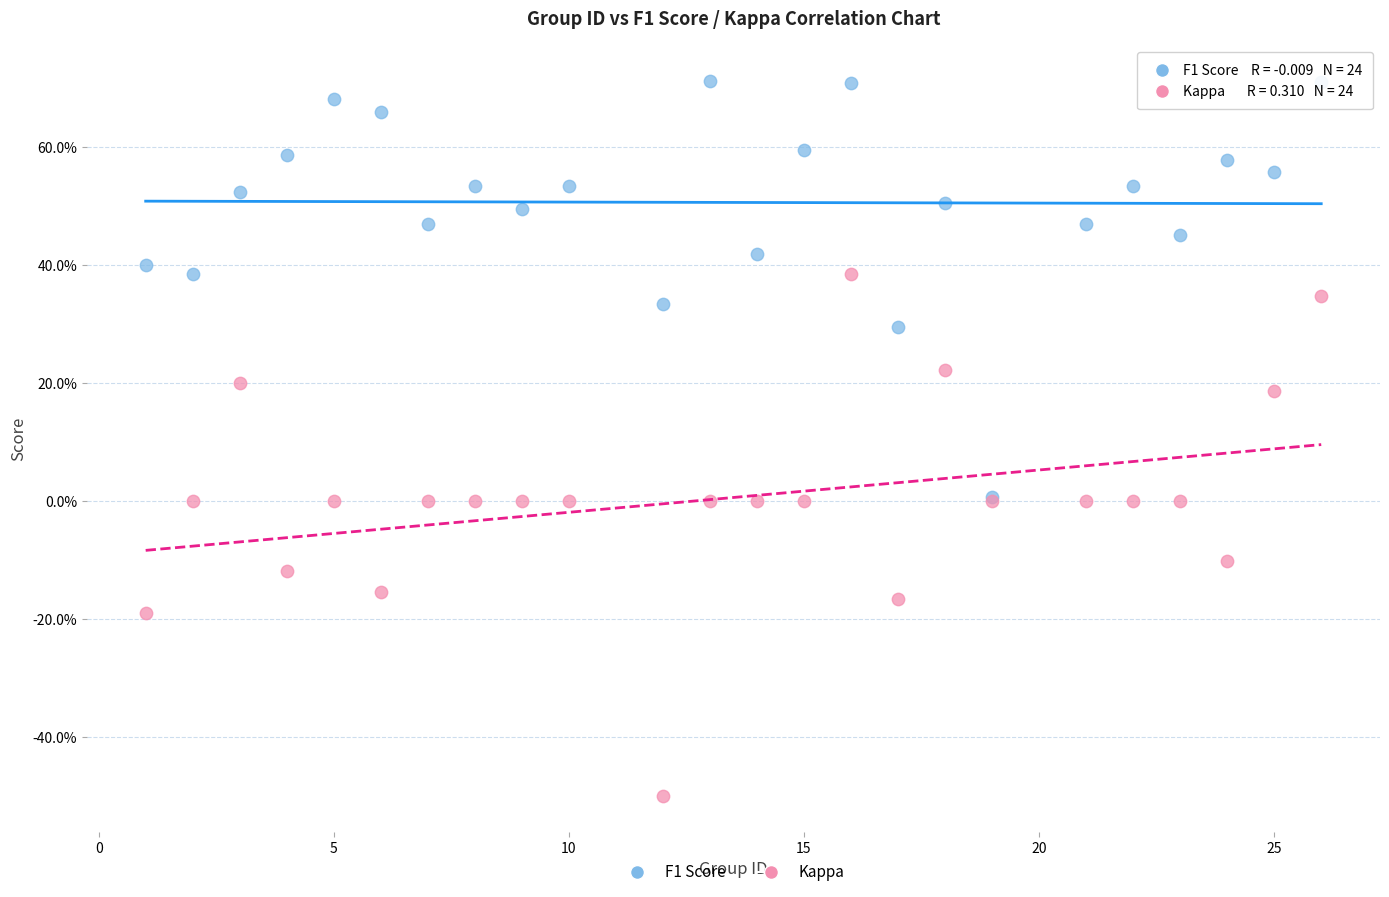

What are all the series names shown in the legend?

F1 Score, Kappa